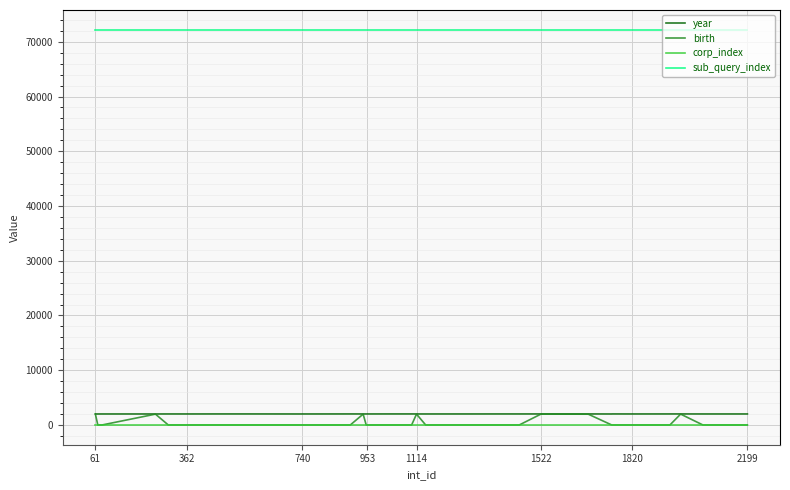

True or false: sub_query_index and corp_index intersect in this chart.

False